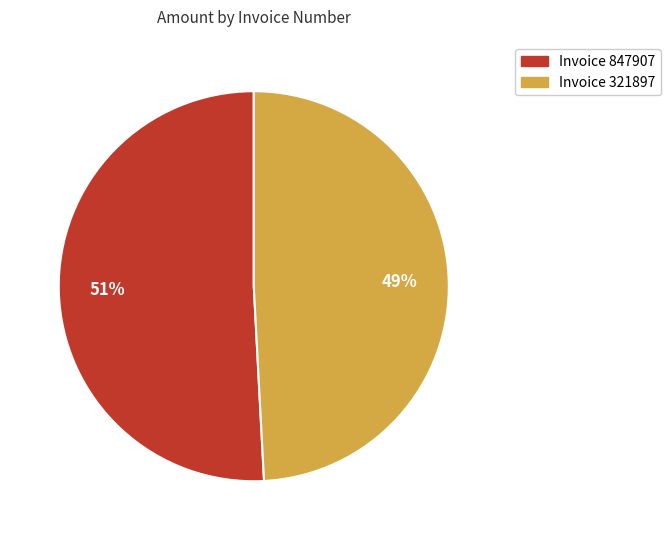

Does any single category account for the majority?

Yes